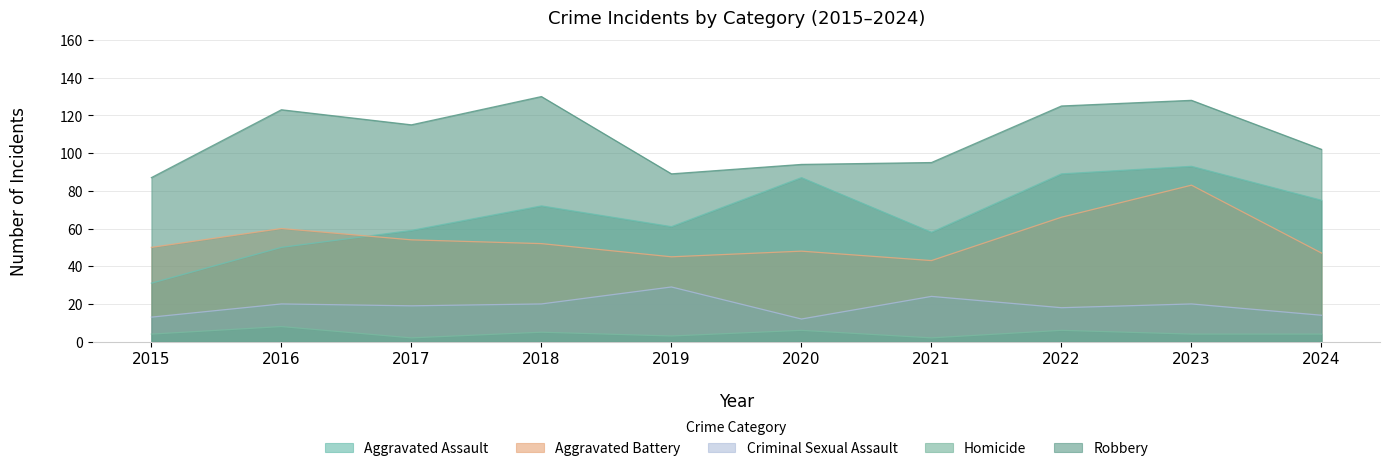

True or false: Aggravated Battery and Homicide cross at least once.

False